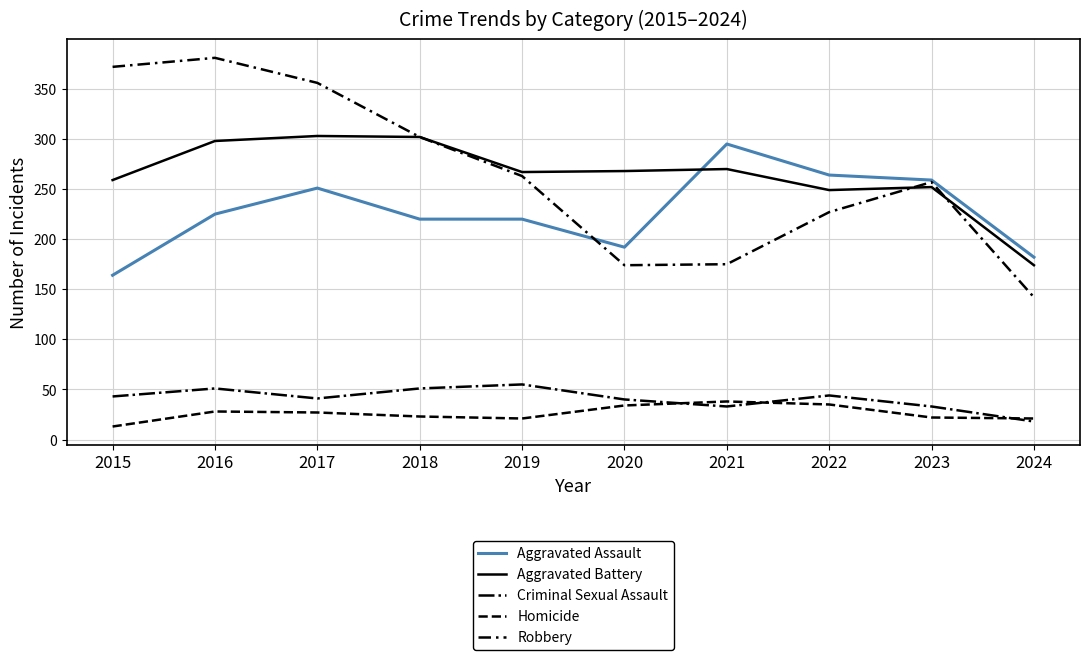

Does the chart have visible grid lines?

Yes